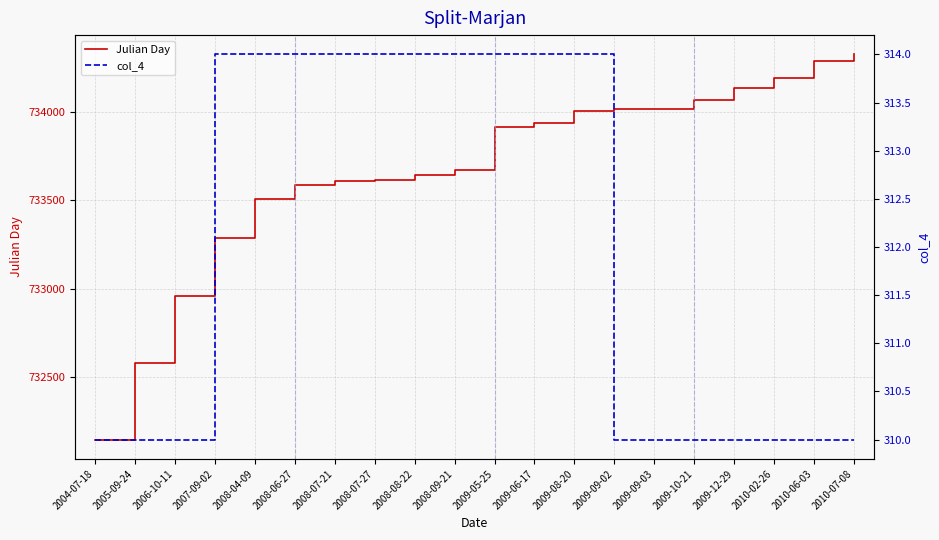

True or false: Julian Day and col_4 intersect in this chart.

False